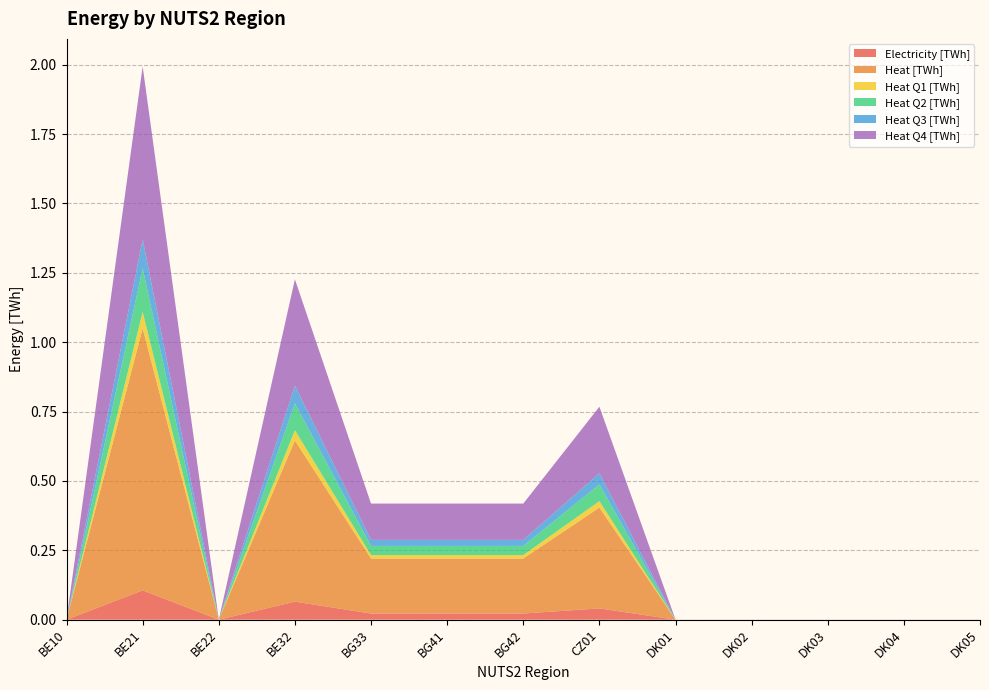

Reading left to right, extract all data points from this chart.

Electricity [TWh]: 0.0	0.1	0.0	0.1	0.0	0.0	0.0	0.0	0.0	0.0	0.0	0.0	0.0
Heat [TWh]: 0.0	0.9	0.0	0.6	0.2	0.2	0.2	0.4	0.0	0.0	0.0	0.0	0.0
Heat Q1 [TWh]: 0.0	0.1	0.0	0.0	0.0	0.0	0.0	0.0	0.0	0.0	0.0	0.0	0.0
Heat Q2 [TWh]: 0.0	0.2	0.0	0.1	0.0	0.0	0.0	0.1	0.0	0.0	0.0	0.0	0.0
Heat Q3 [TWh]: 0.0	0.1	0.0	0.1	0.0	0.0	0.0	0.0	0.0	0.0	0.0	0.0	0.0
Heat Q4 [TWh]: 0.0	0.6	0.0	0.4	0.1	0.1	0.1	0.2	0.0	0.0	0.0	0.0	0.0